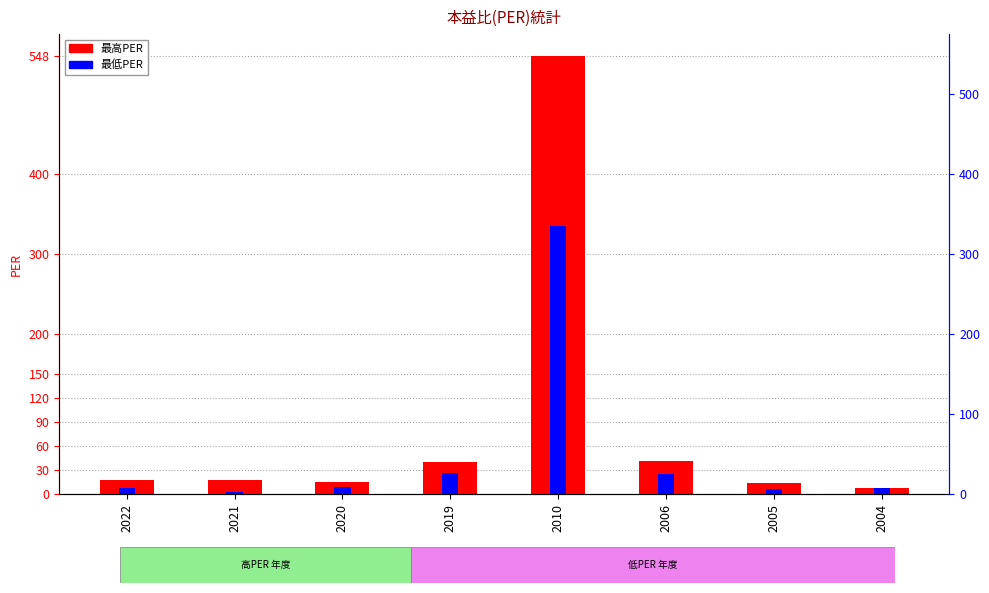

What are all the series names shown in the legend?

最高PER, 最低PER